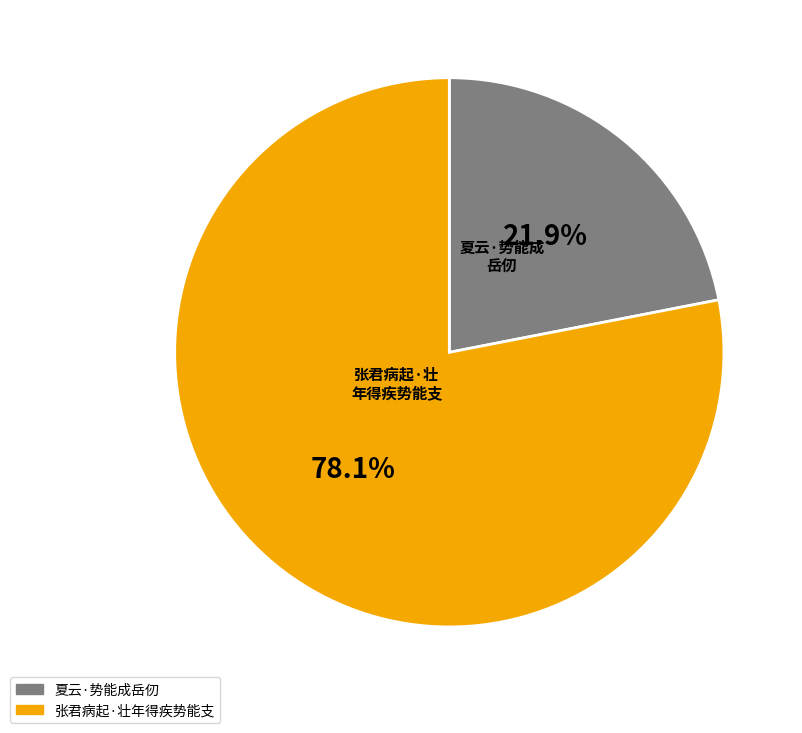

To the nearest percent, what is the average slice percentage?

50%